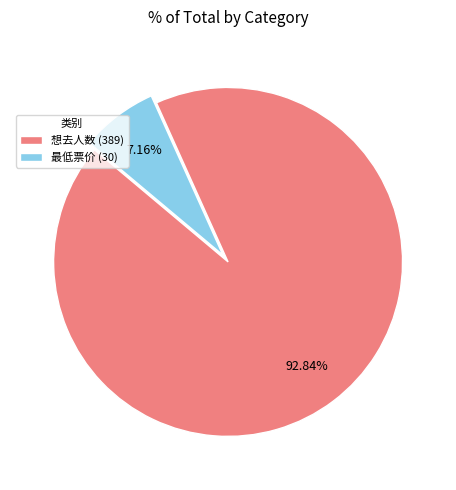

Rank the categories by value from highest to lowest.

想去人数 (389), 最低票价 (30)